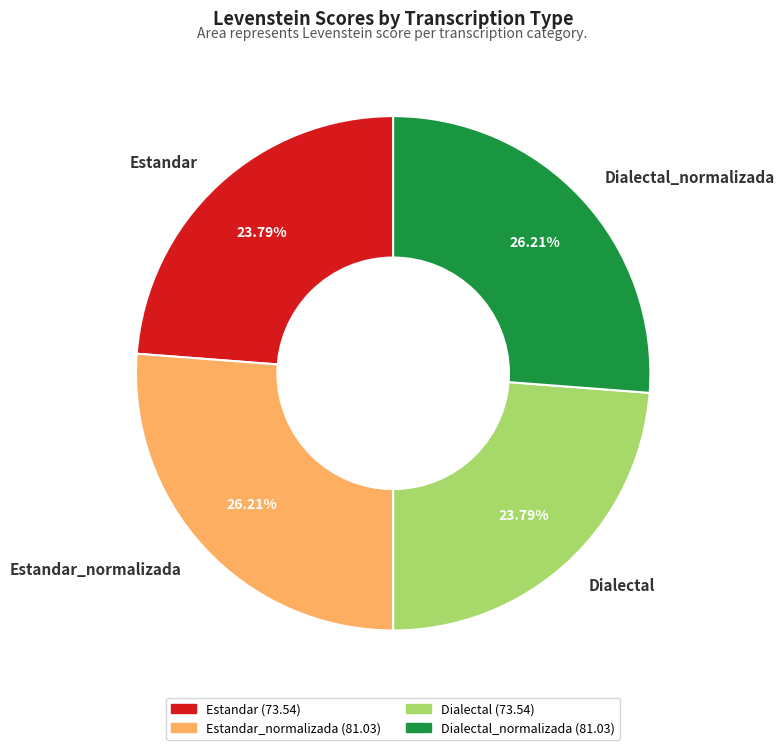

Is it true that Dialectal is 15% of the pie?

False